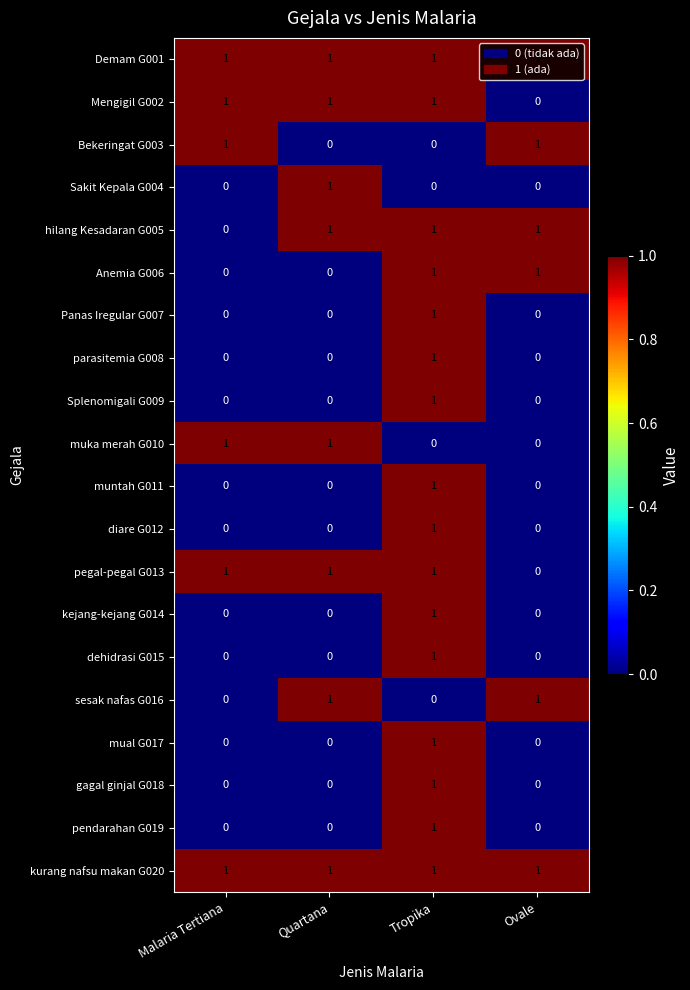

True or false: pegal-pegal G013 has a value of 2 at Tropika.

False